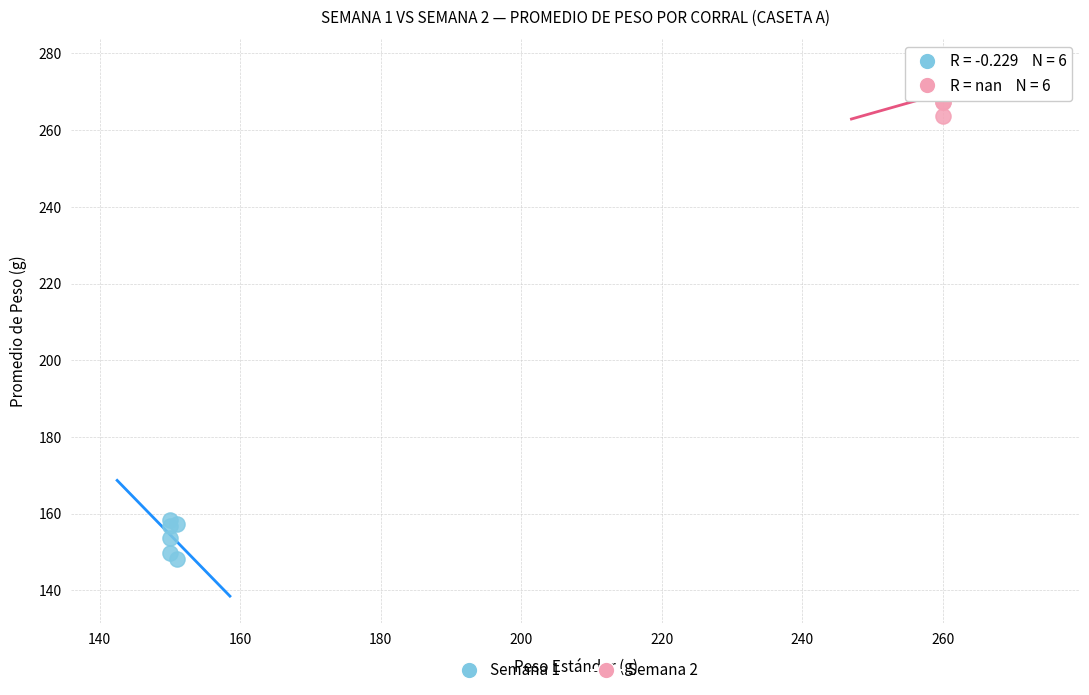

Which series contains the highest Y value?

Semana 2